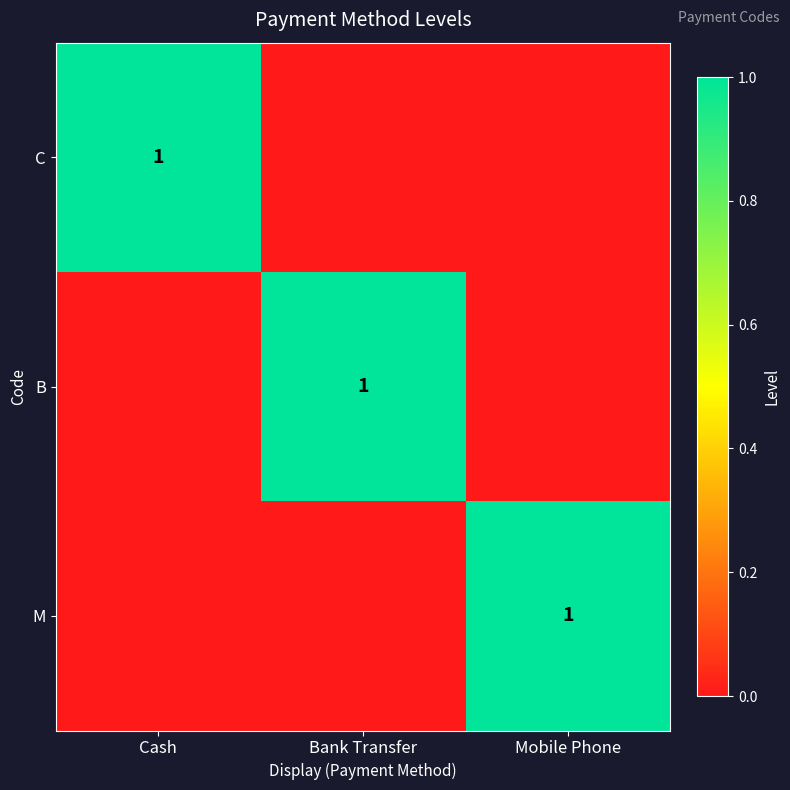

The C series shows 0 at Cash. True or false?

False